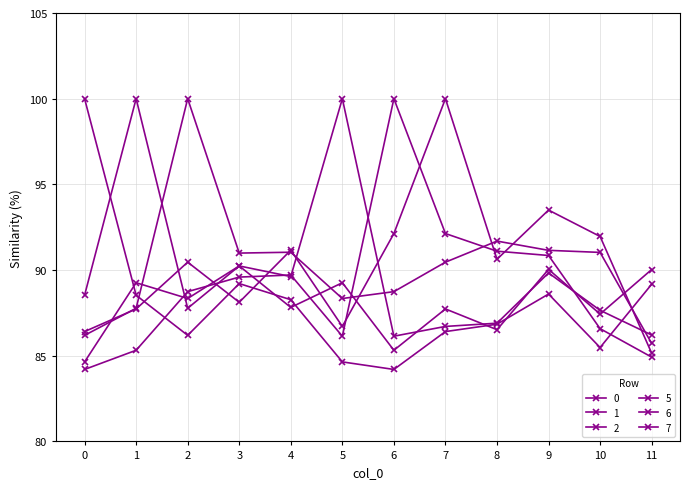

Where does the 6 series first go above 89?

3